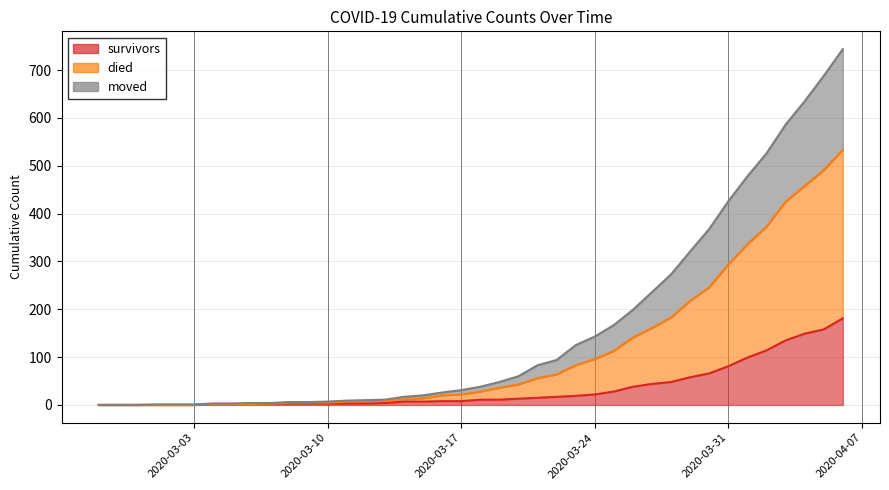

Between 2020-03-18 and 2020-03-30, which series saw the biggest shift?

died